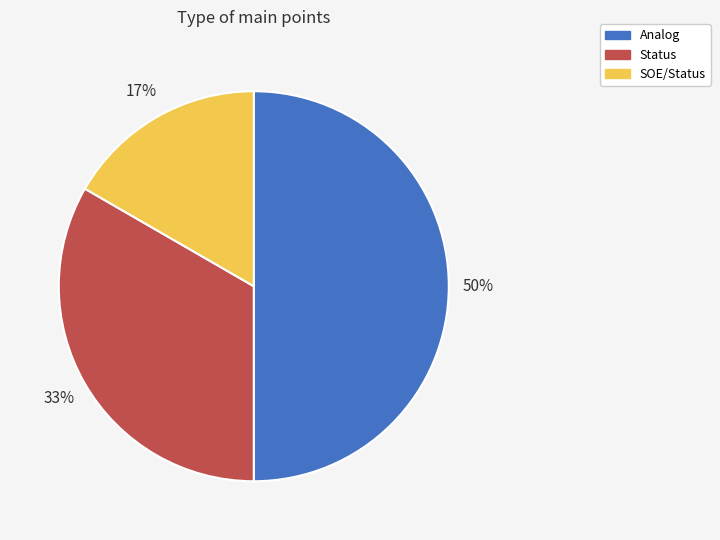

Does Status account for over 50% of the chart?

No